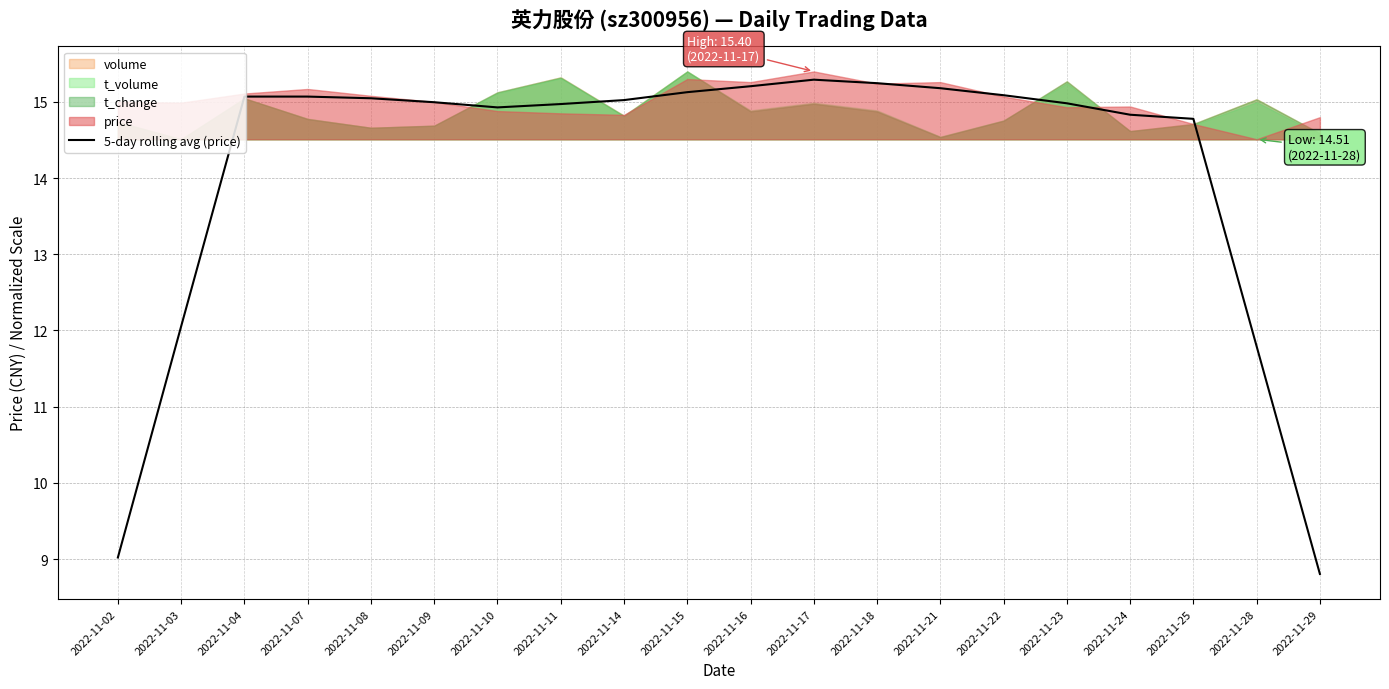

Count the number of categories in the chart.

20